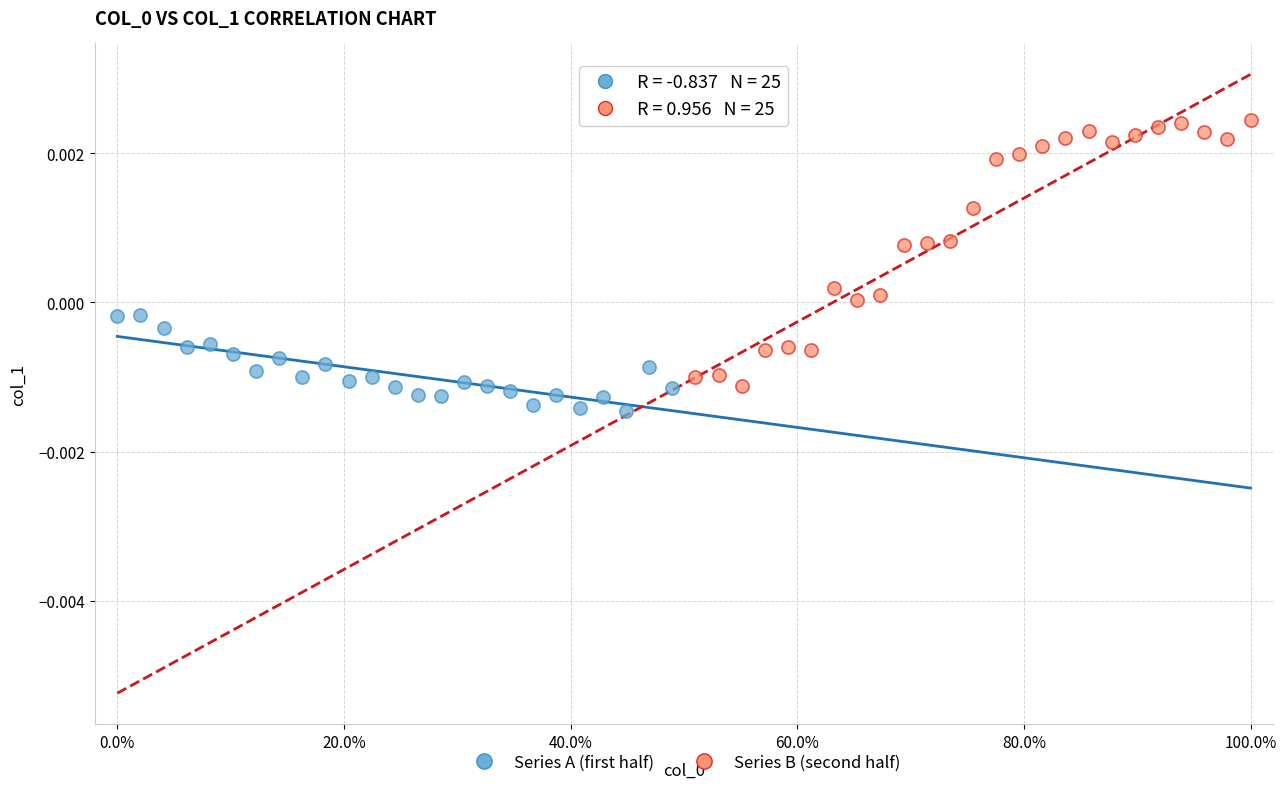

Which series has the largest Y range (max minus min)?

Series B (second half)